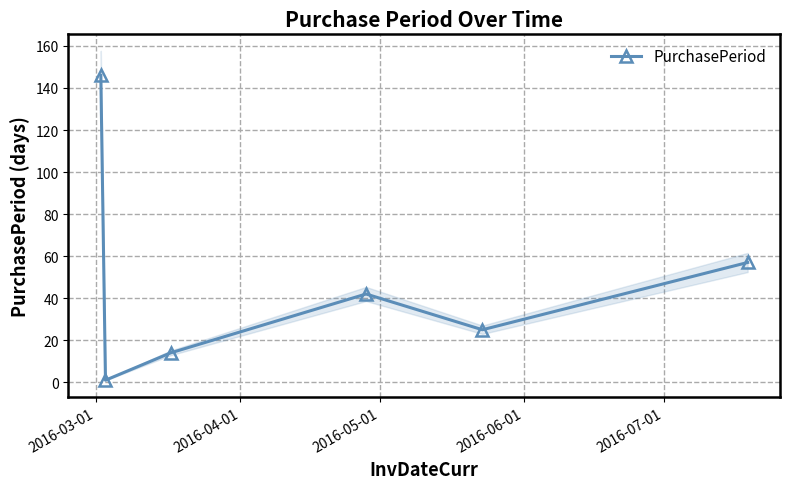

How many categories are shown in the chart?

6